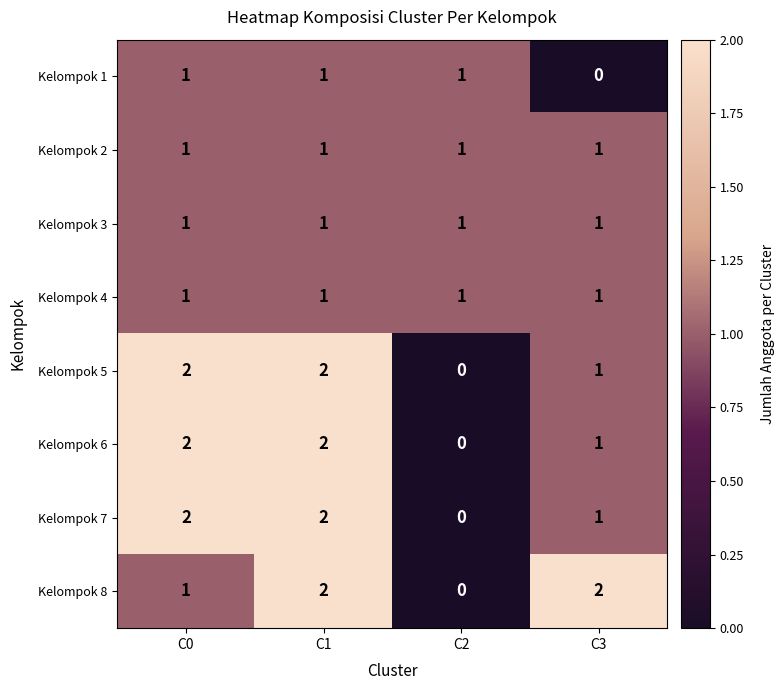

How many Kelompok 6 values are between 1 and 2?

3